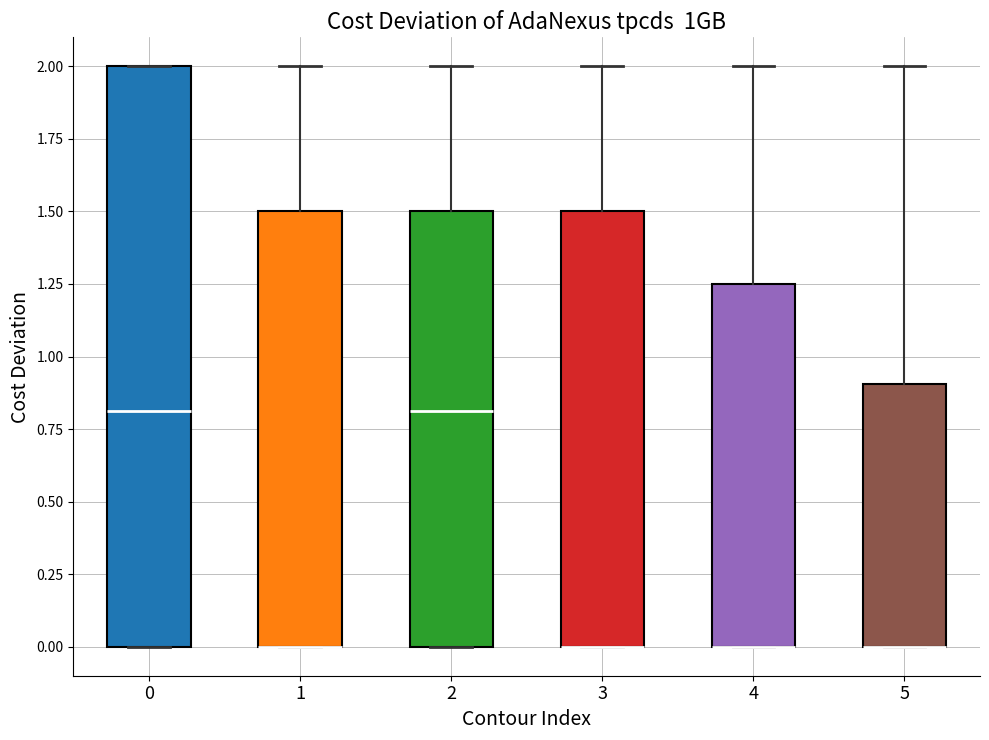

Reading left to right, transcribe this box plot: for each box, give where its median line is, the range the box spans, and where its two whiskers end, as read against the y-axis. The values are not printed on the chart, so give them approximately, as read against the axis.

0: median 0.80, box 0.00 to 2.00, whiskers 0.00 to 2.00
1: median 0.00 (drawn on the box's lower edge), box 0.00 to 1.50, whiskers 0.00 to 2.00
2: median 0.80, box 0.00 to 1.50, whiskers 0.00 to 2.00
3: median 0.00 (drawn on the box's lower edge), box 0.00 to 1.50, whiskers 0.00 to 2.00
4: median 0.00 (drawn on the box's lower edge), box 0.00 to 1.25, whiskers 0.00 to 2.00
5: median 0.00 (drawn on the box's lower edge), box 0.00 to 0.90, whiskers 0.00 to 2.00